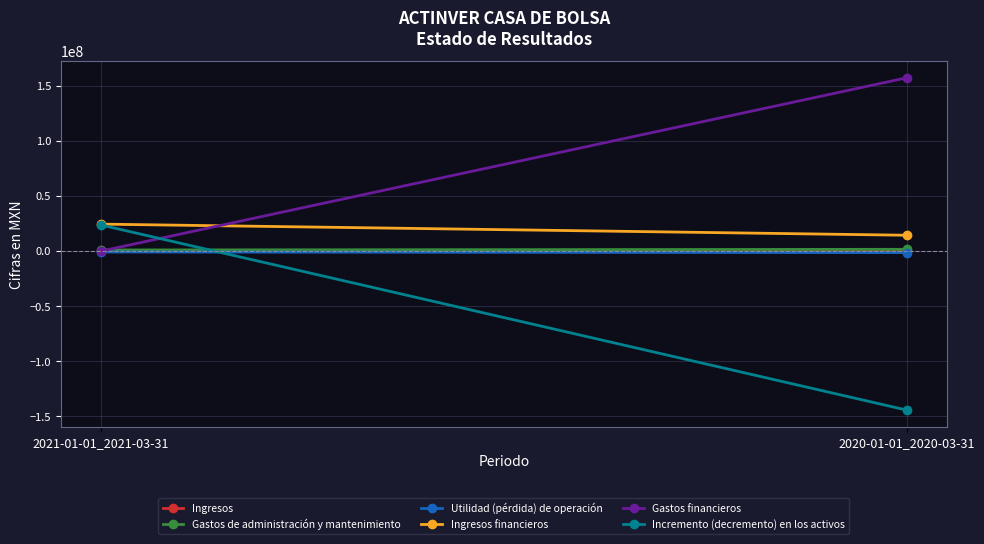

Where is Utilidad (pérdida) de operación nearest to the value -1021000?

2021-01-01_2021-03-31